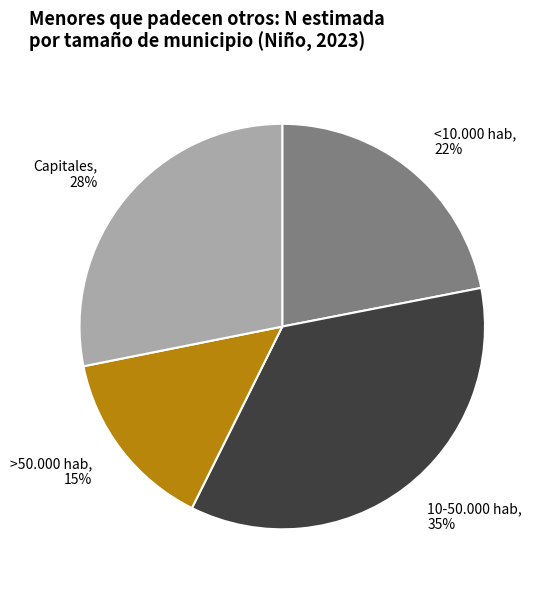

Does <10.000 hab account for over 50% of the chart?

No